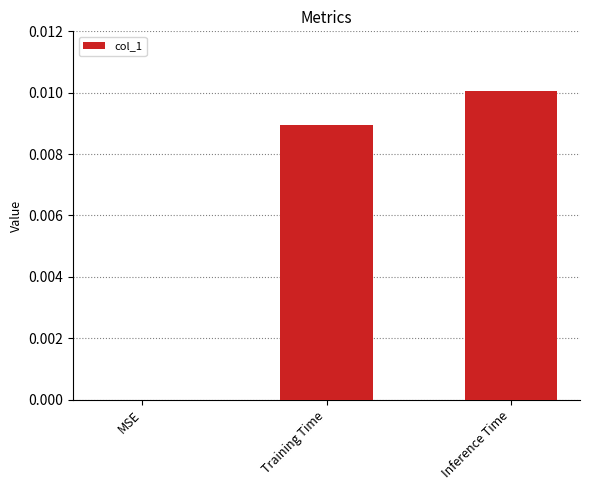

How many distinct data groups are displayed?

1